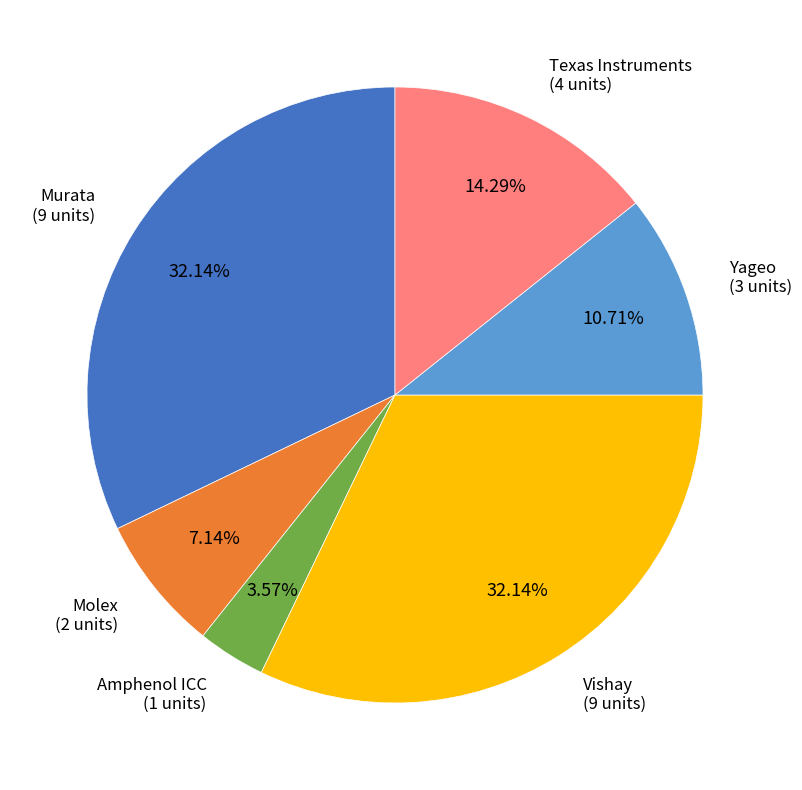

To the nearest percent, what is the difference between the largest and smallest slice percentages?

29%